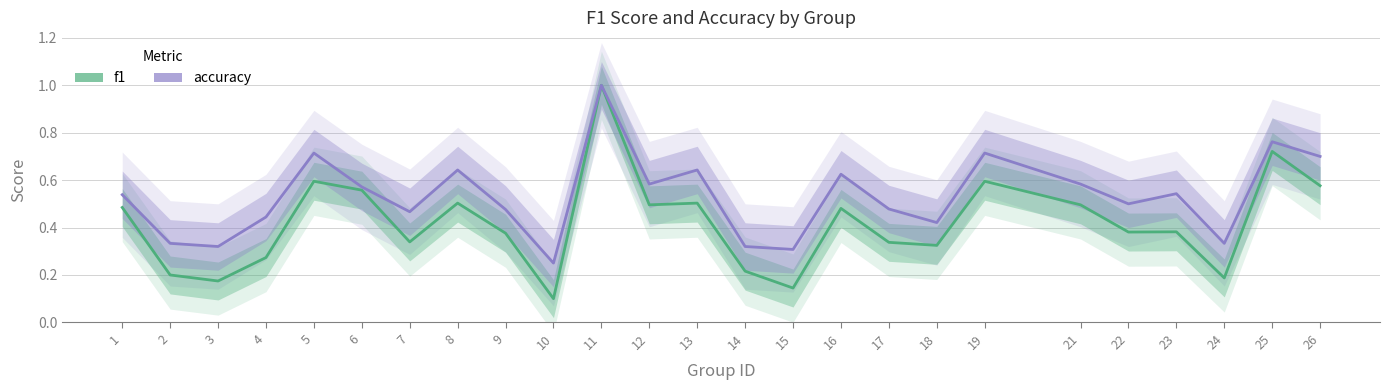

In f1, how many points are higher than both neighbors (excluding endpoints)?

8